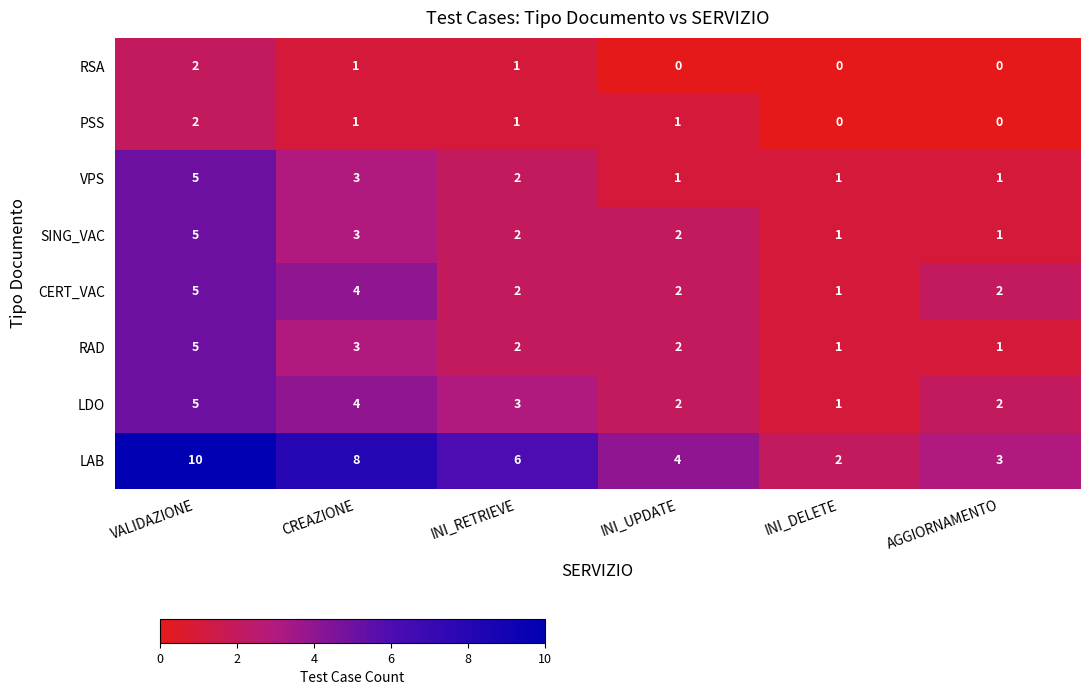

What is the sum of the RAD values at VALIDAZIONE and INI_DELETE?

6